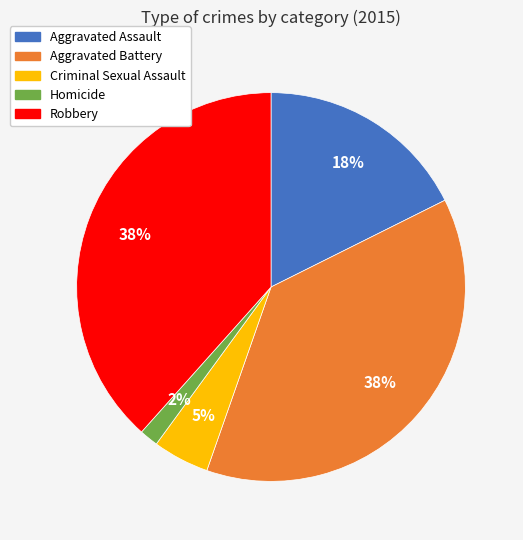

True or false: Aggravated Battery accounts for 52% of the total.

False